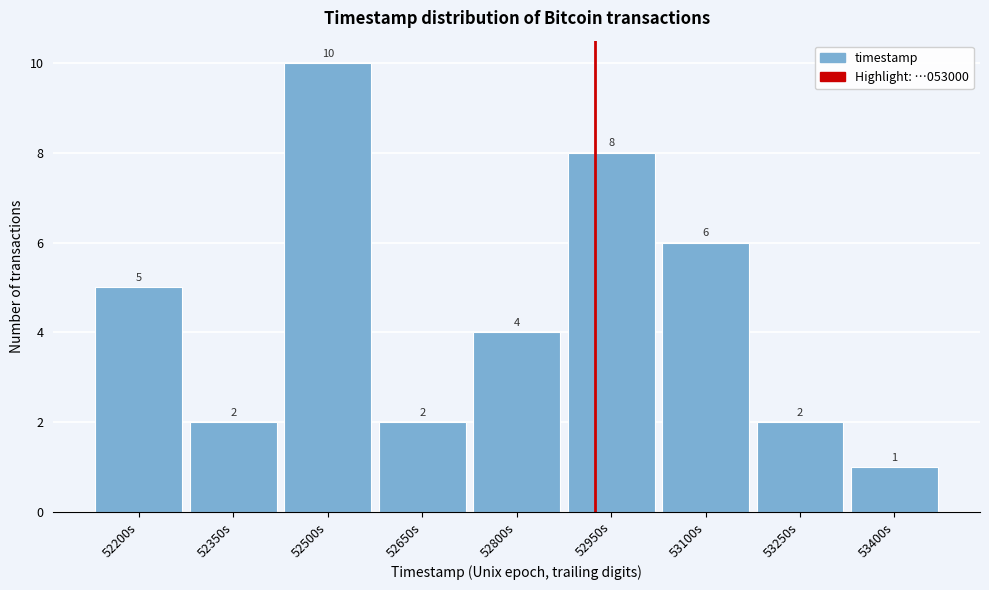

Reading left to right, what are all the values shown in this chart?

5	2	10	2	4	8	6	2	1